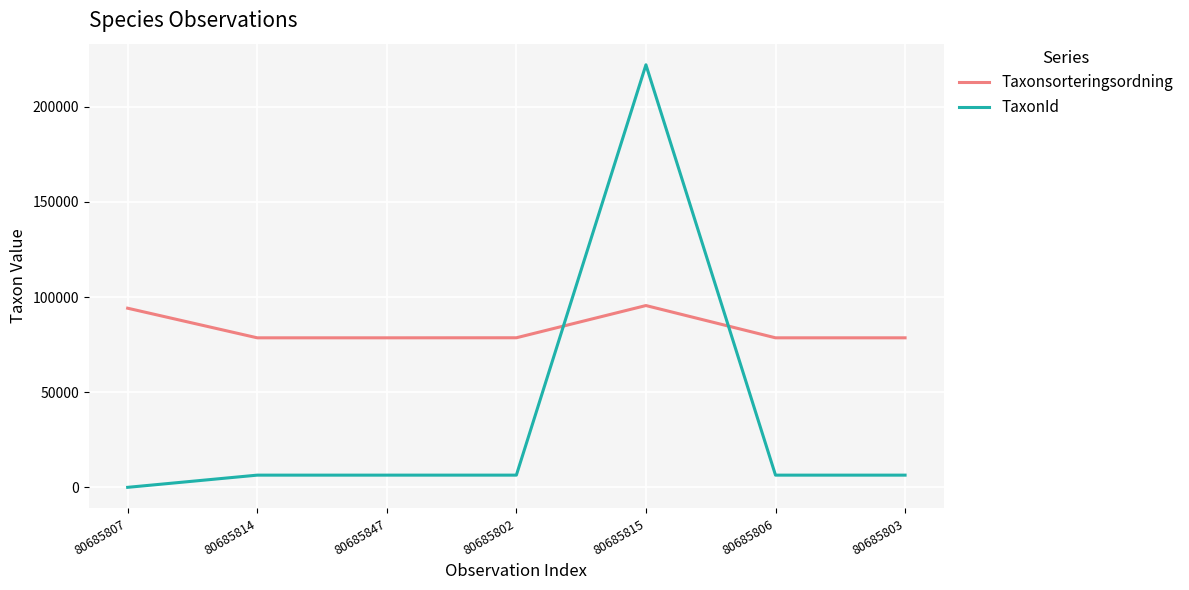

Does the chart have visible grid lines?

Yes